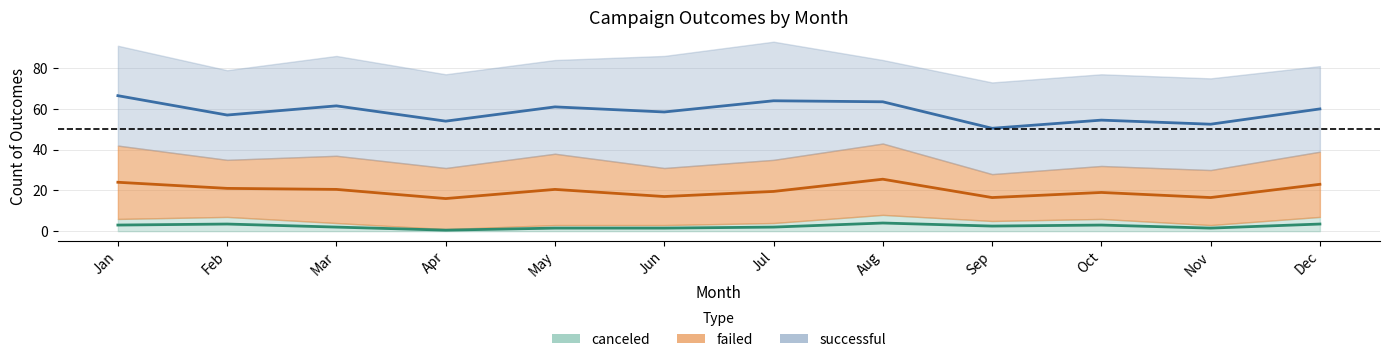

List the labels in order of successful_line value, smallest first.

Sep, Nov, Apr, Oct, Feb, Jun, Dec, May, Mar, Aug, Jul, Jan